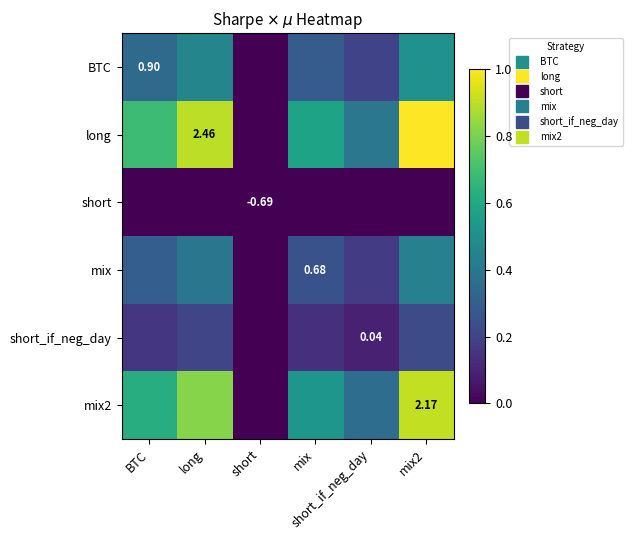

Which series has the largest total across all categories?

long